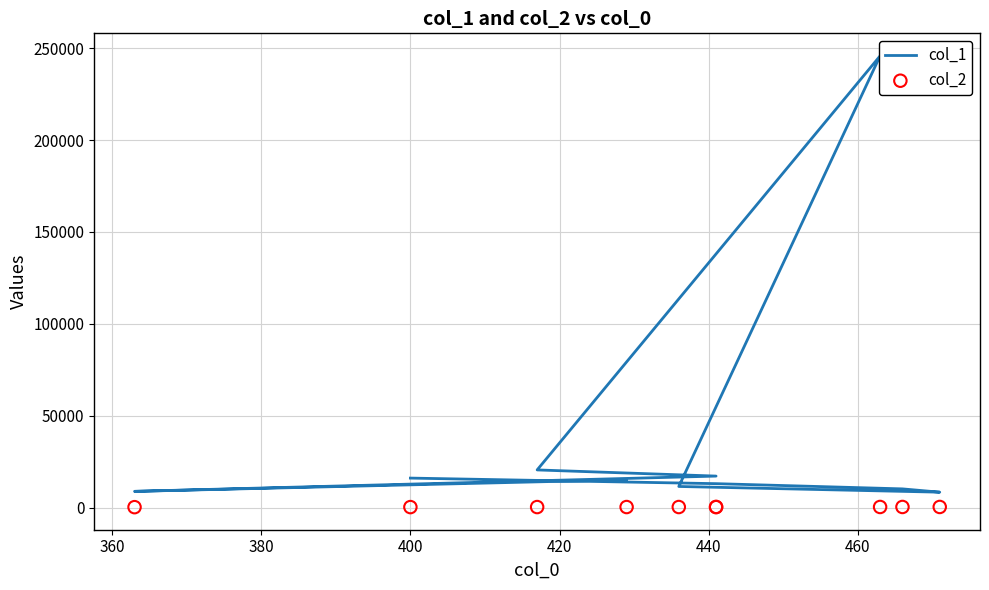

Which series contains the lowest Y value?

col_2